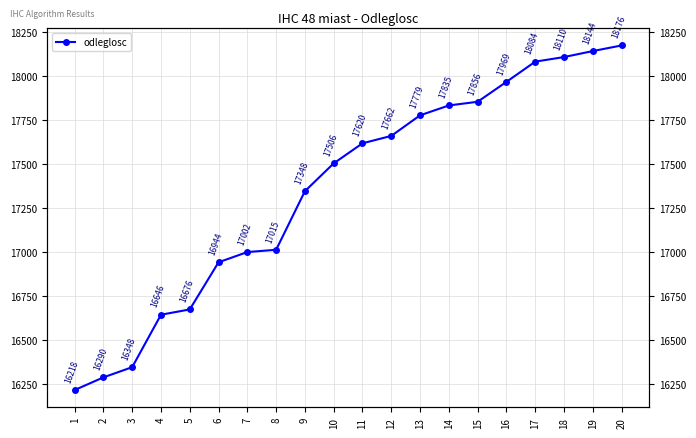

What is the change in value from 4 to 12?

+1016